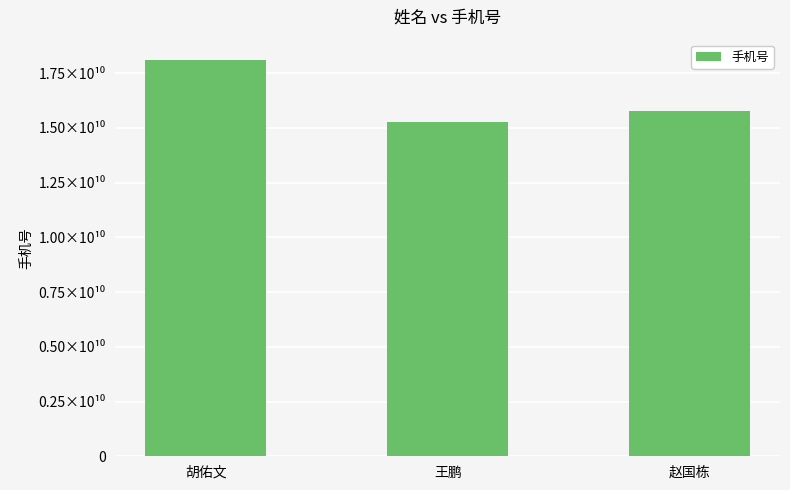

What is the greatest value displayed?

18119603891